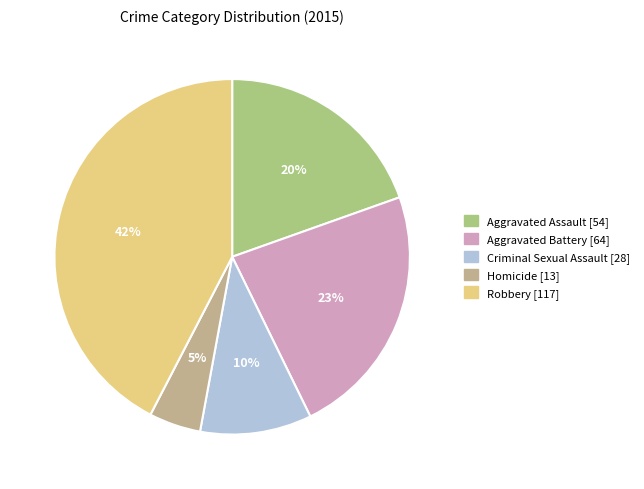

To the nearest percent, what is the difference between the Aggravated Battery and Homicide slice percentages?

18%